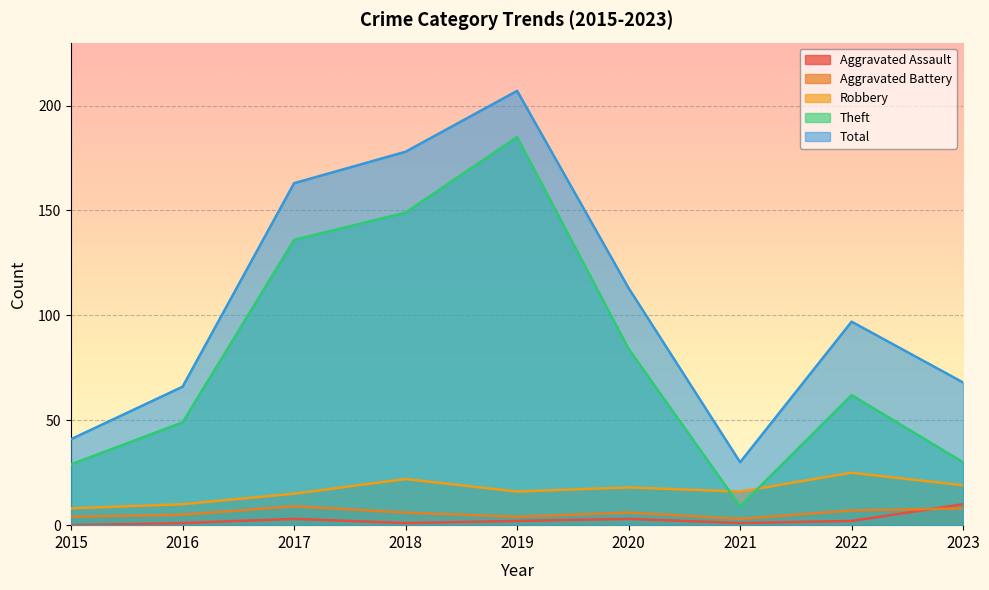

Reading right to left, transcribe all the data shown in this chart.

Aggravated Assault: 10	2	1	3	2	1	3	1	0
Aggravated Battery: 8	7	3	6	4	6	9	5	4
Robbery: 19	25	16	18	16	22	15	10	8
Theft: 30	62	9	84	185	149	136	49	29
Total: 68	97	30	113	207	178	163	66	41